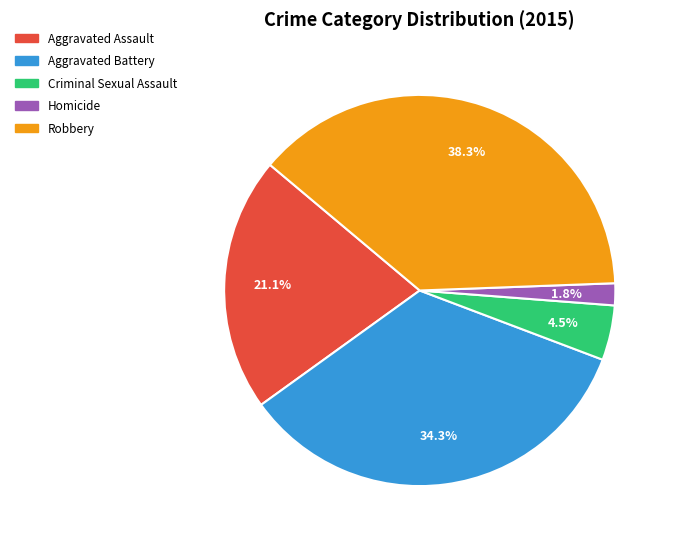

Which has a higher value, Aggravated Battery or Criminal Sexual Assault?

Aggravated Battery